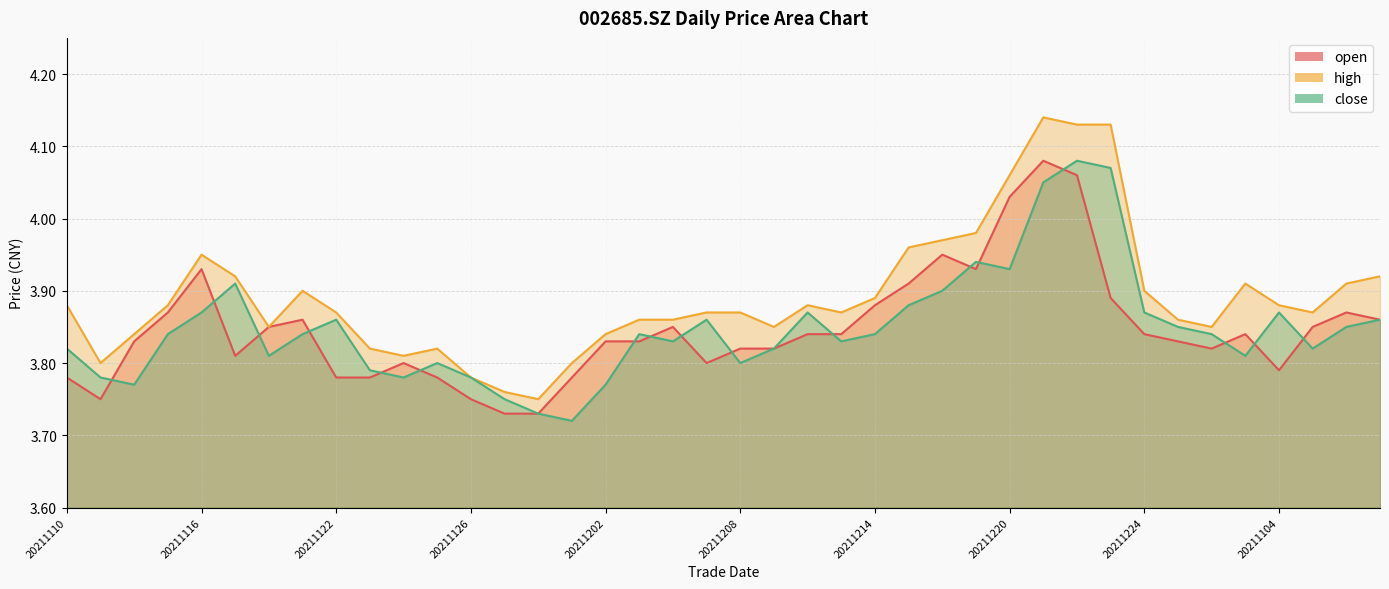

How many interior local valleys does the open series have?

6